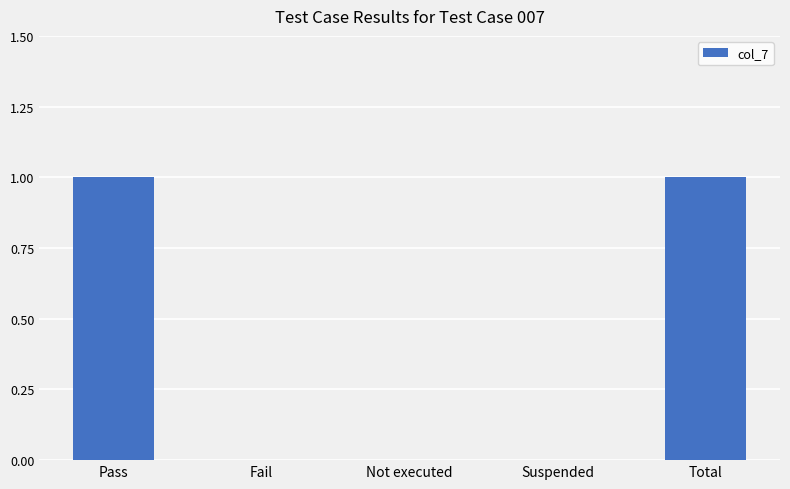

Reading right to left, what are all the values shown in this chart?

1	0	0	0	1